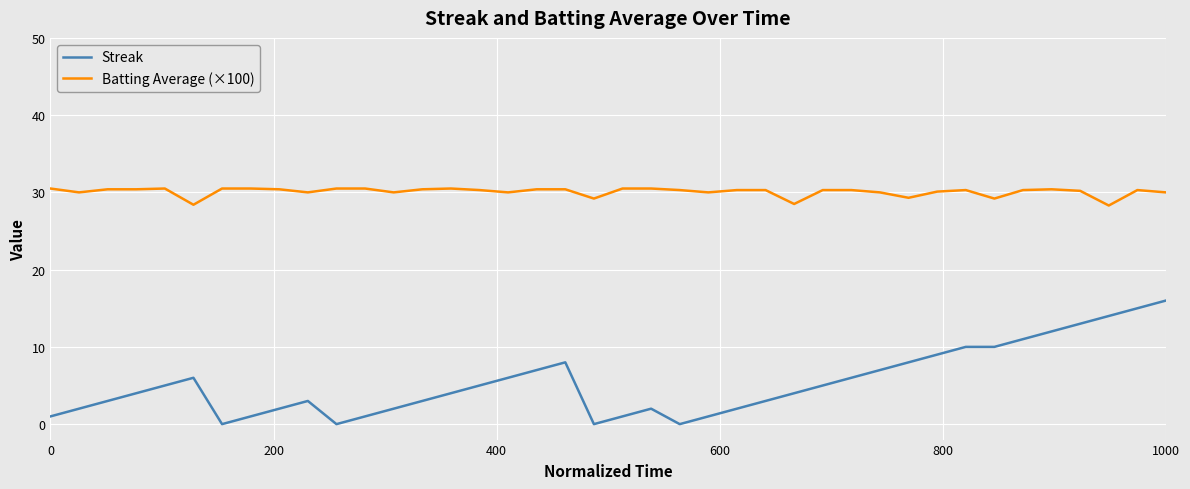

What is the maximum value for Streak?

16.0